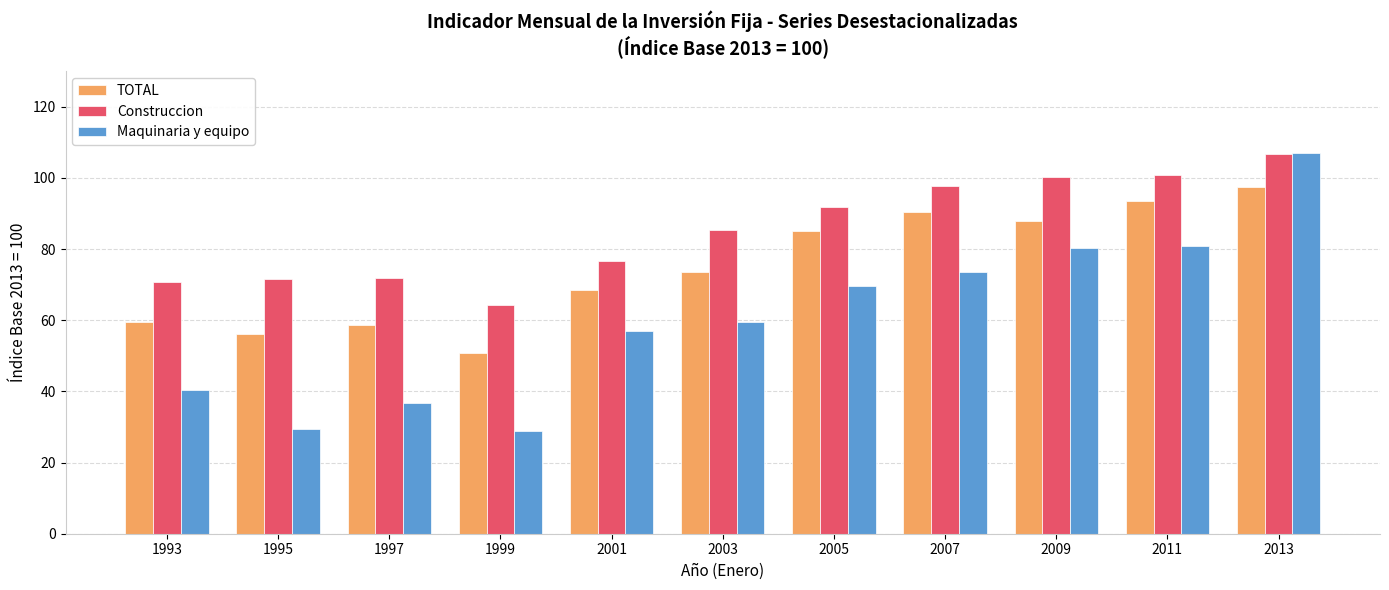

What is the highest value of the Maquinaria y equipo series?

106.9